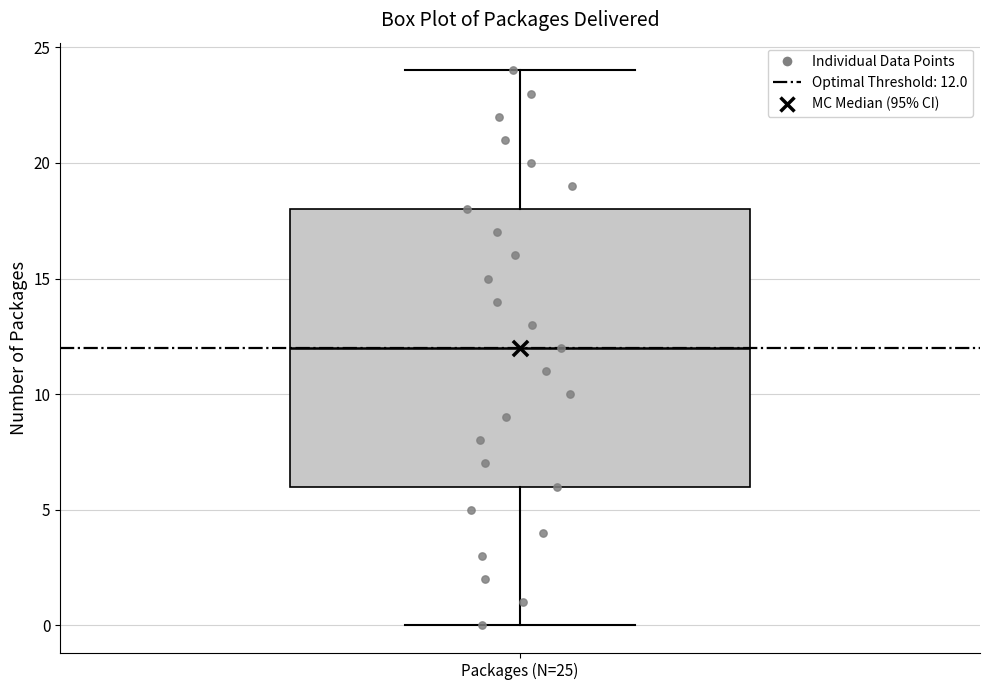

Read this box plot against the y-axis: the position of the median line, the range covered by the box, and the ends of both whiskers. The values are not printed on the chart, so give them approximately, as read against the axis.

median 12, box 6 to 18, whiskers 0 to 24